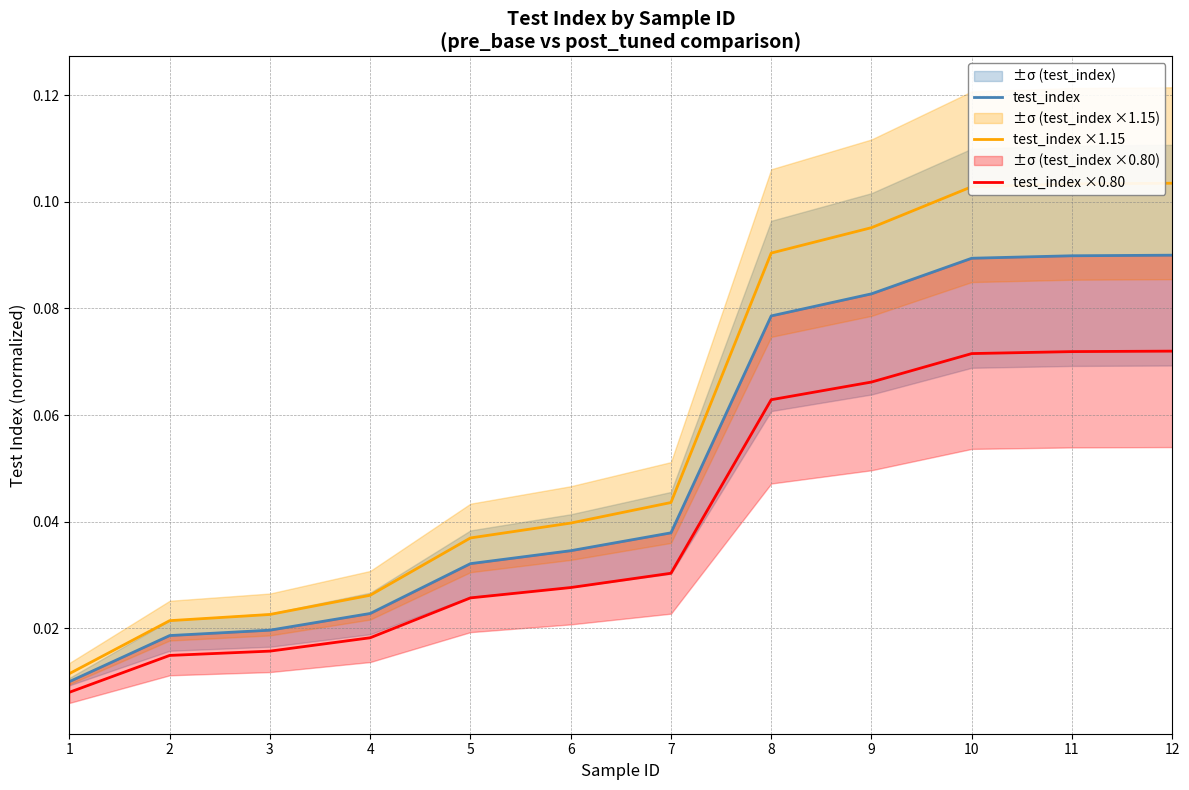

True or false: test_index has more than 2 points higher than both neighbors.

False